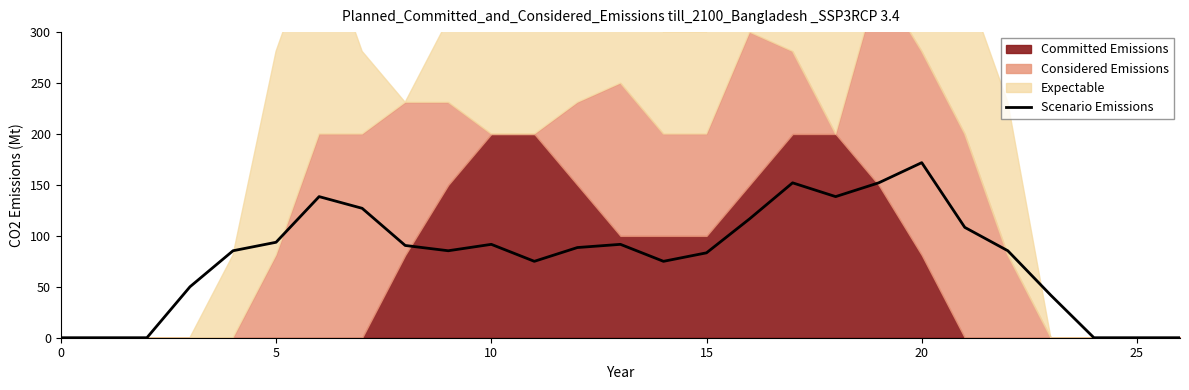

Which has a higher value, 20 or 5?

20